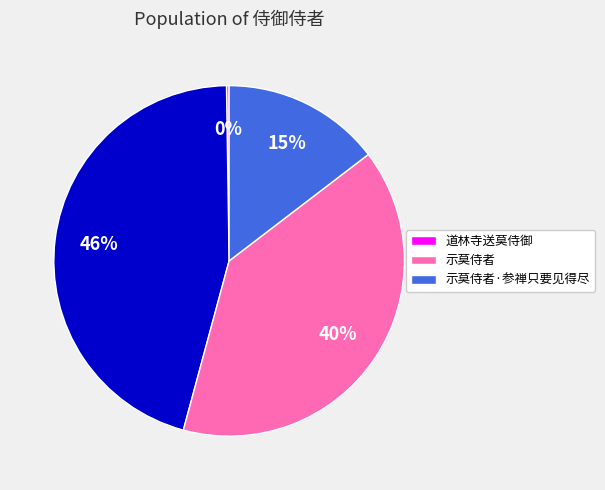

To the nearest percent, what is the average slice percentage?

25%